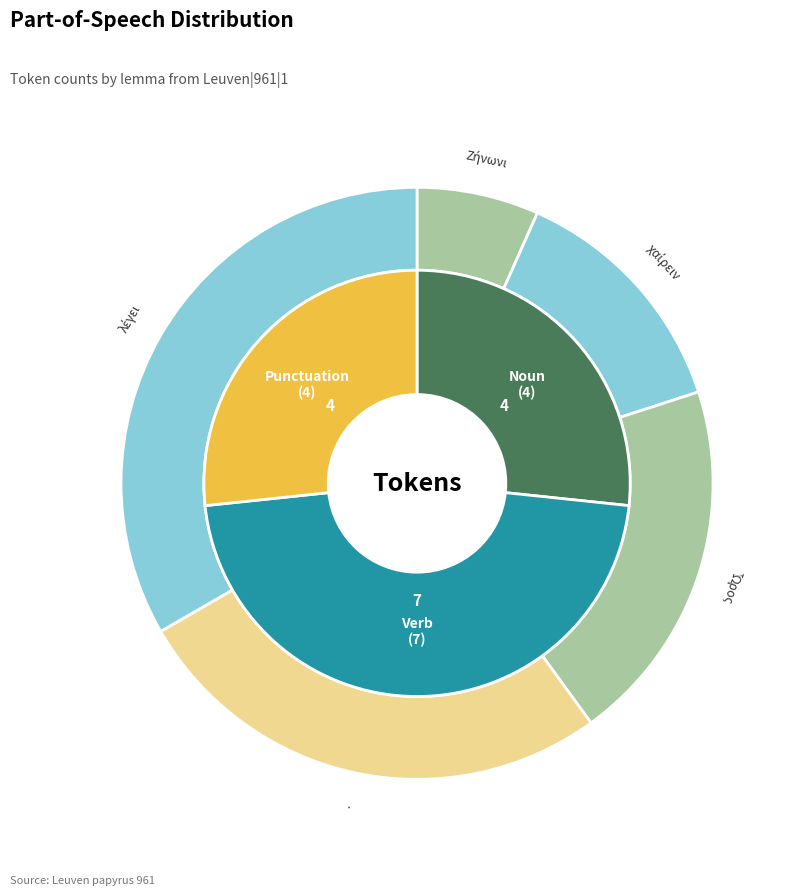

What is the total percentage of Ζήνωνι and λέγει?

40.0%